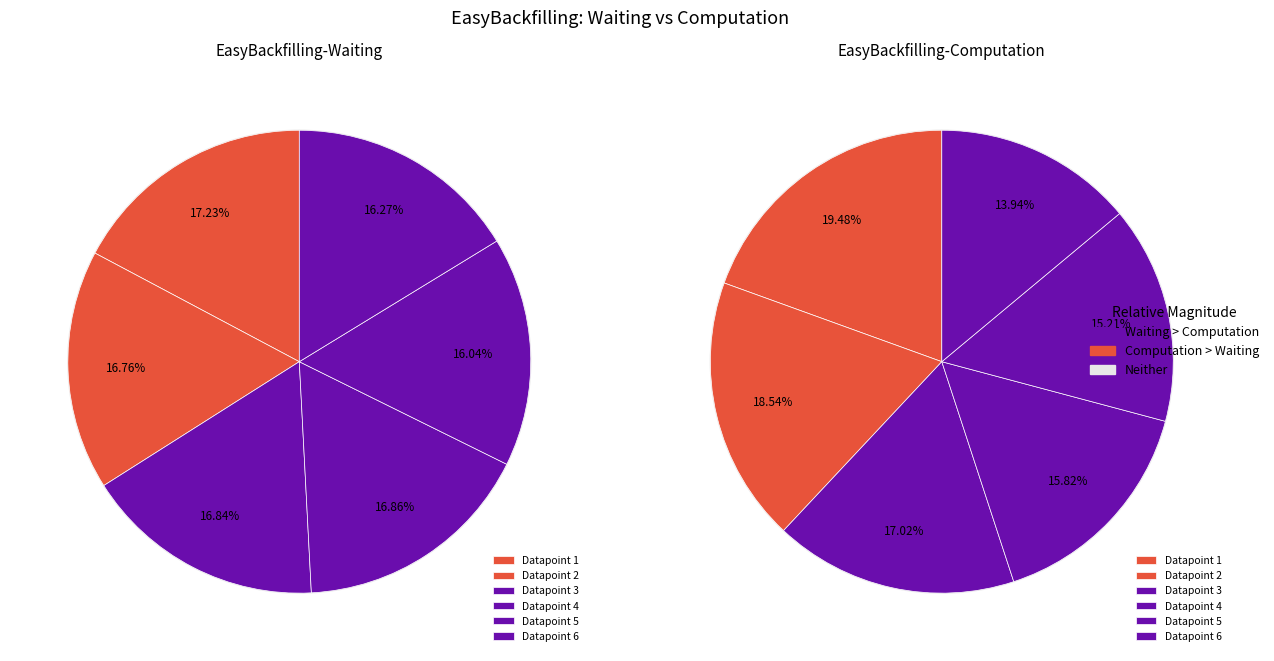

How many segments does this pie chart have?

6